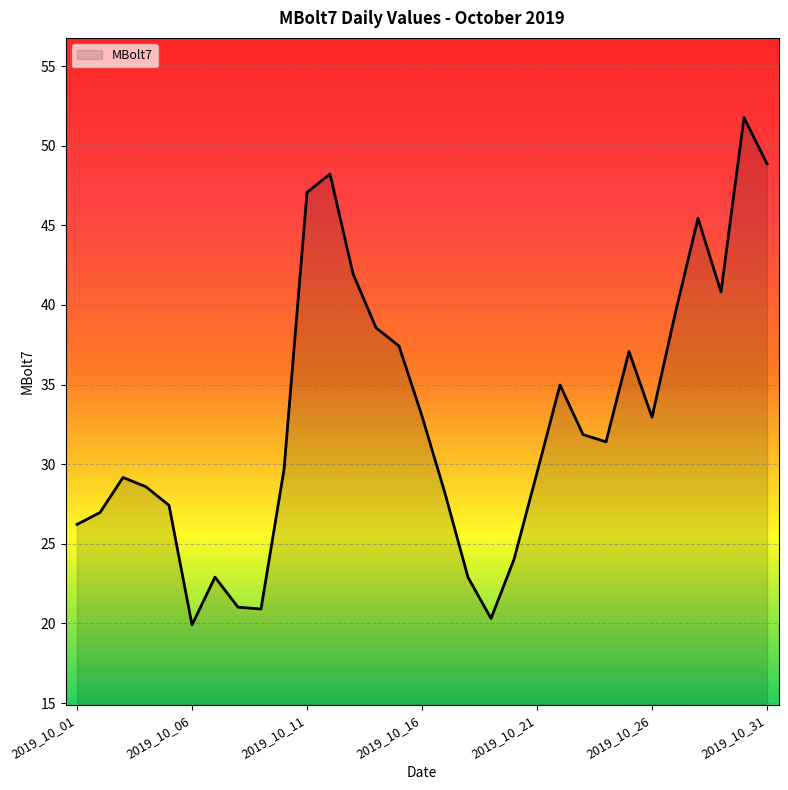

What is the greatest value displayed?

51.8